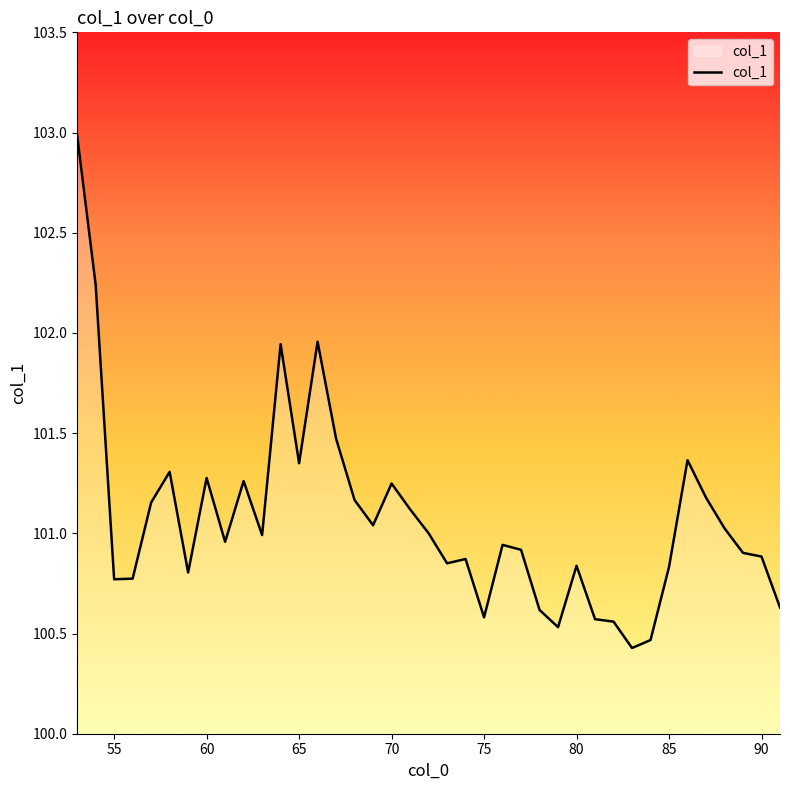

What is the difference between the maximum and minimum values?

2.6